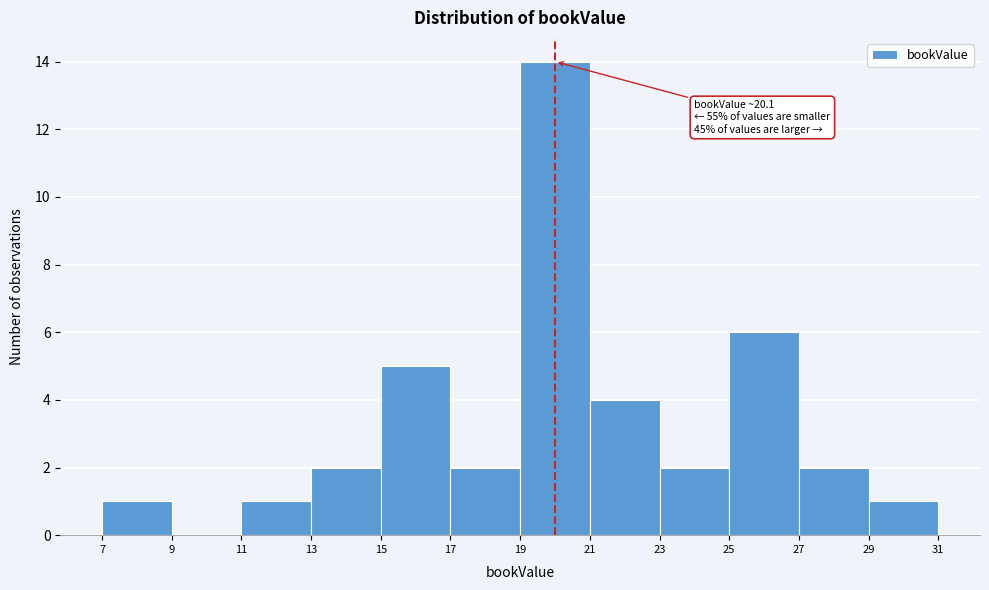

Which range on the x-axis has the tallest bar?

19 to 21